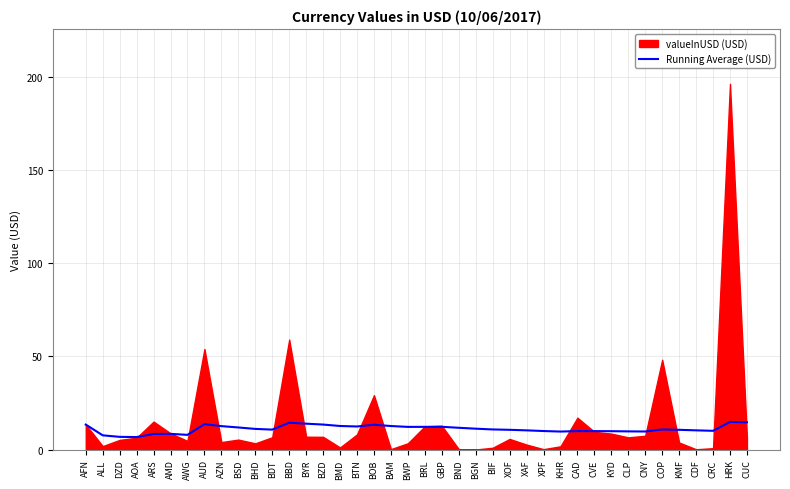

The Running Average (USD) series shows 9.9 at CVE. True or false?

True